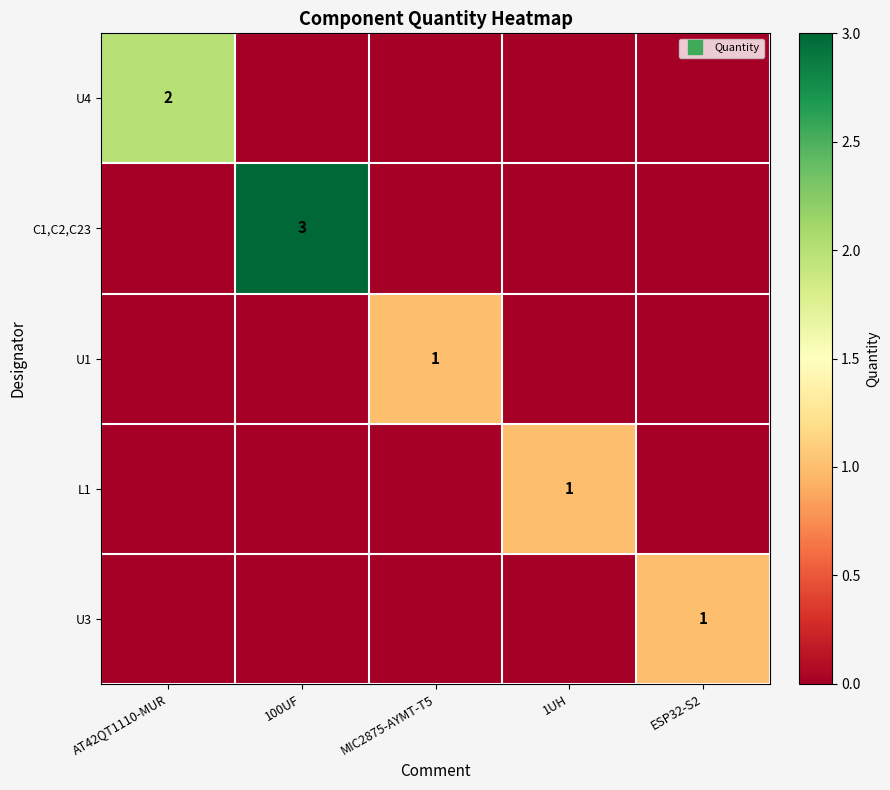

The U4 series shows 0 at 1UH. True or false?

True